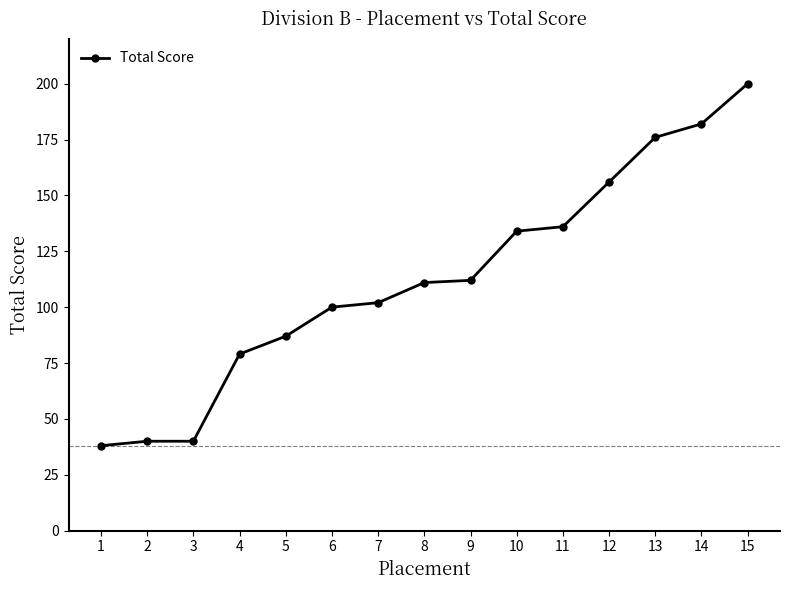

What is the average value?

113